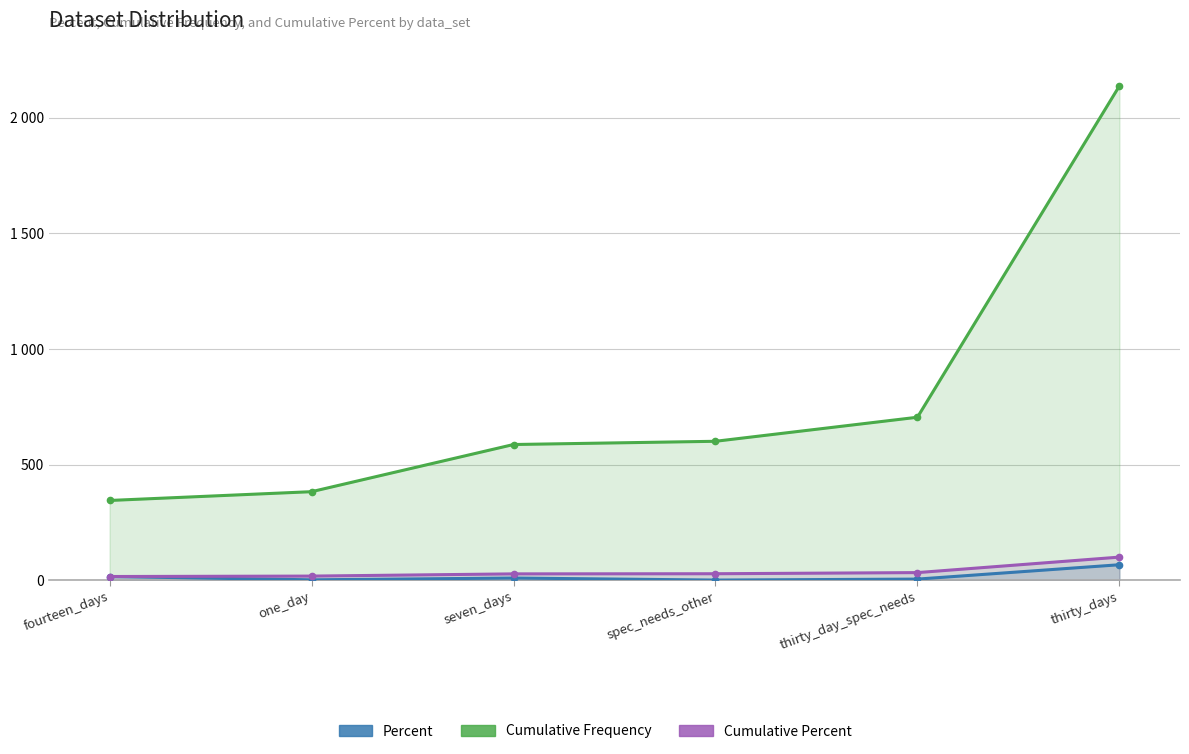

What value does the Cumulative Percent series have at fourteen_days?

16.1